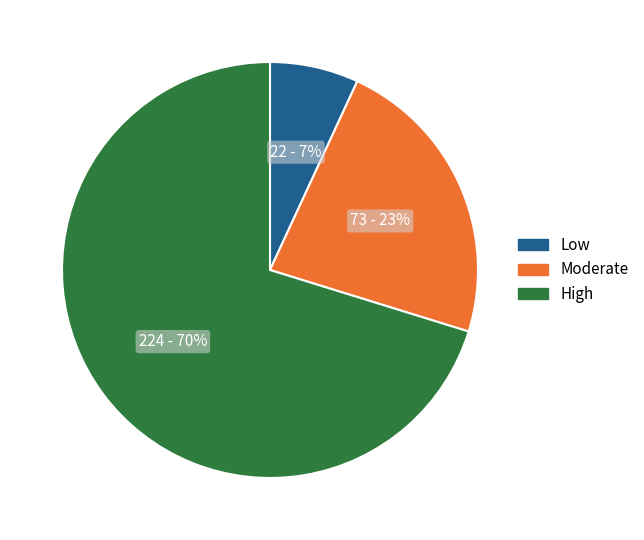

Is there any slice that represents more than half of the pie?

Yes